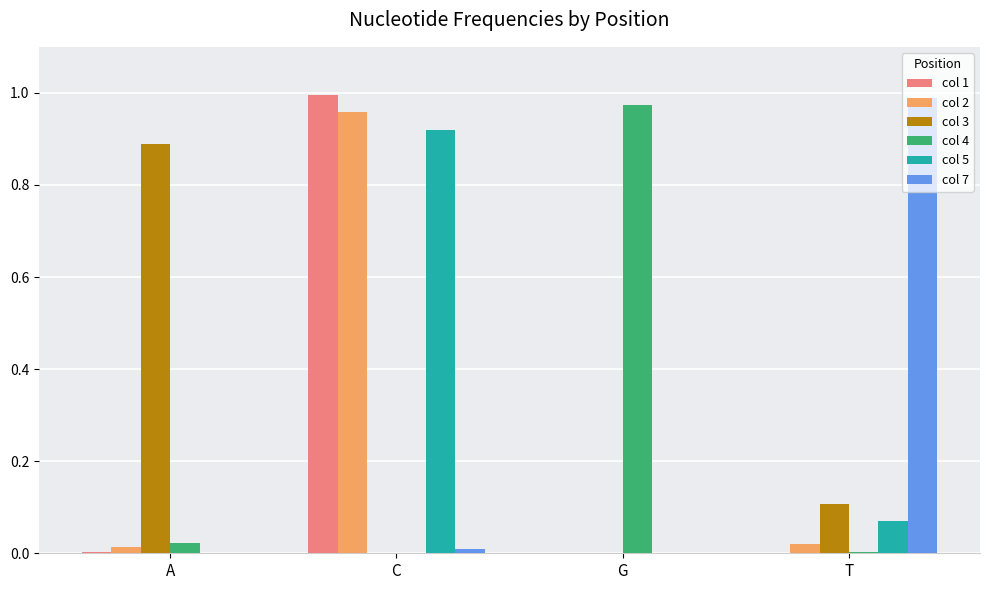

True or false: col 7 has a value of -0.3 at A.

False